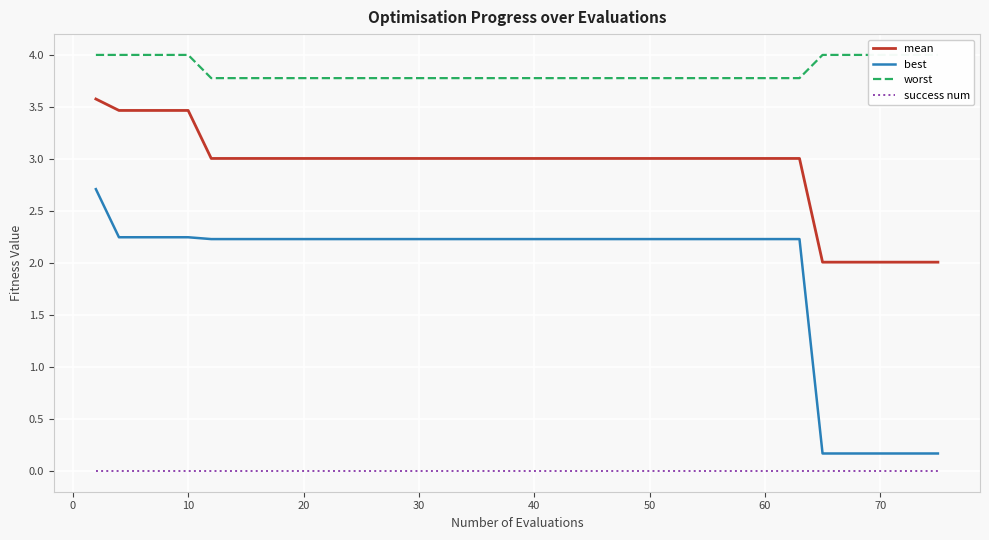

True or false: best and success num cross at least once.

False